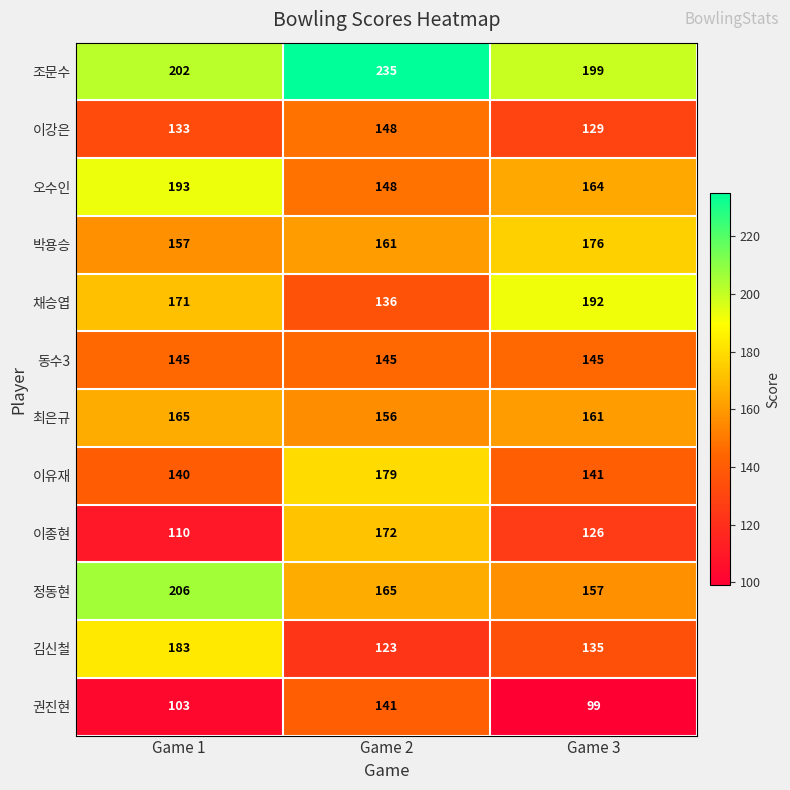

List the series in order of their peak value, lowest first.

권진현, 동수3, 이강은, 최은규, 이종현, 박용승, 이유재, 김신철, 채승엽, 오수인, 정동현, 조문수